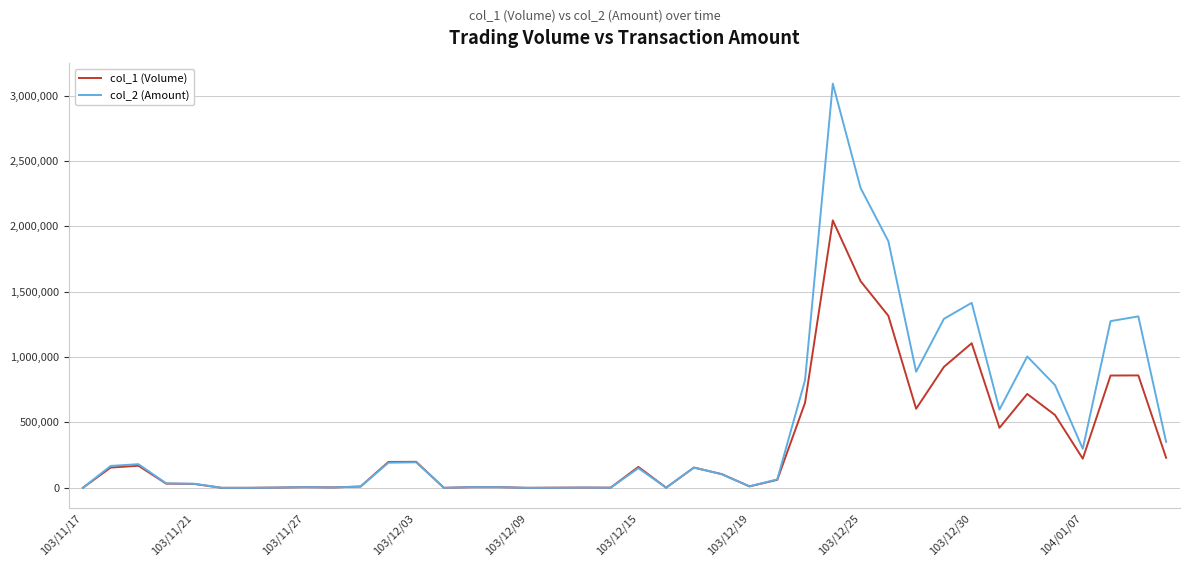

How many lines are shown in the chart?

2